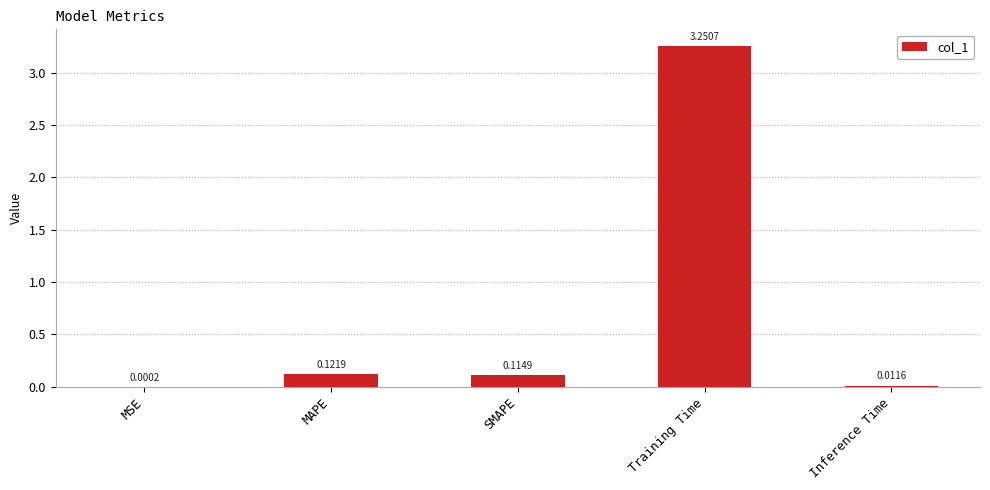

Which label corresponds to the largest value in the chart?

Training Time